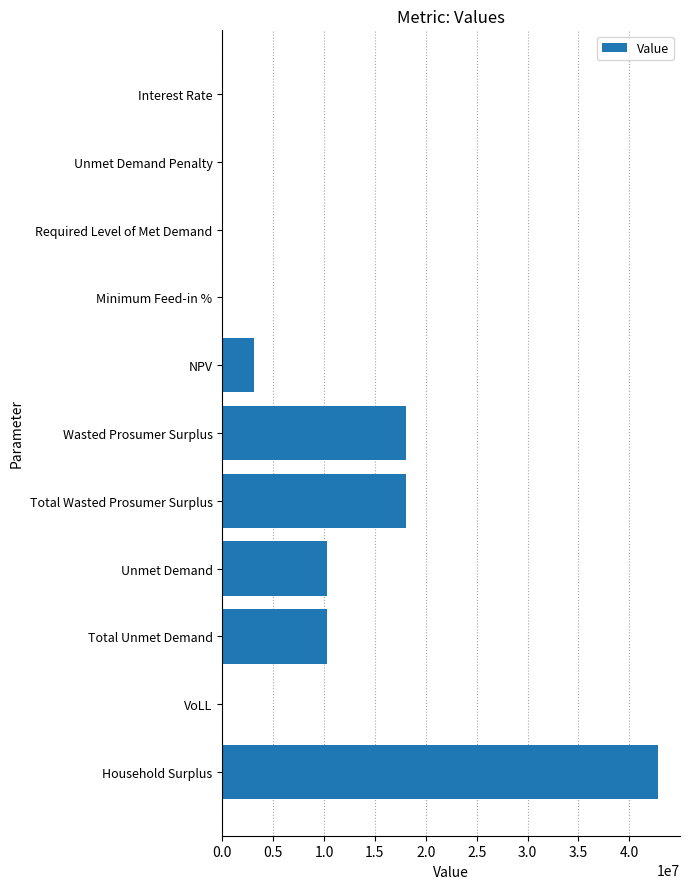

Is it true that the value at Unmet Demand Penalty is 0.0?

True